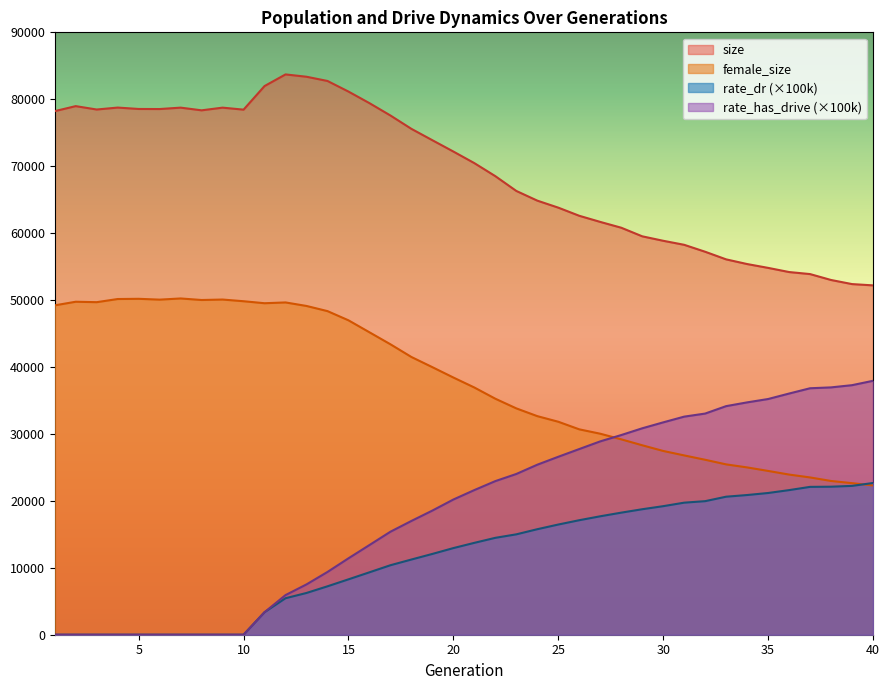

Which series has the largest range (max minus min)?

rate_has_drive (×100k)